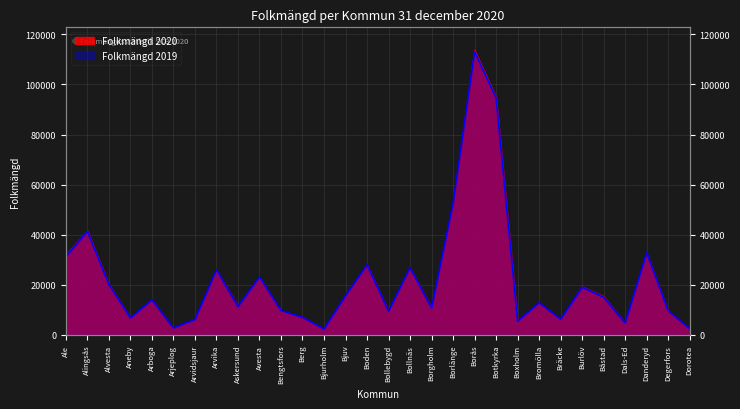

The Folkmängd 2020 series shows 42755 at Boden. True or false?

False